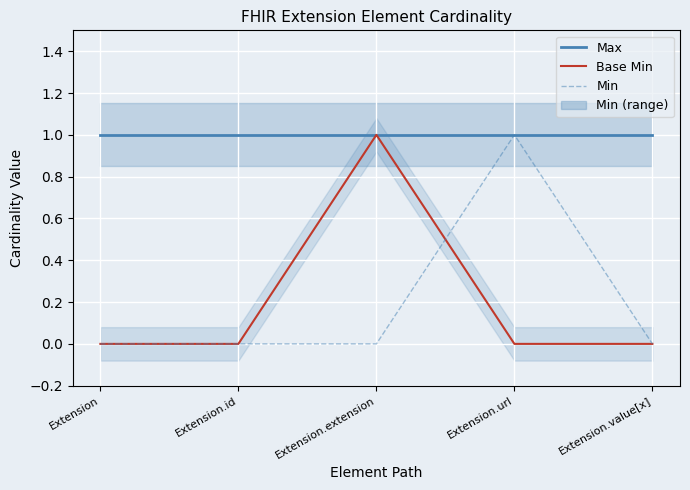

Reading right to left, extract all data points from this chart.

Max: Extension.value[x]=1	Extension.url=1	Extension.extension=1	Extension.id=1	Extension=1
Base Min: Extension.value[x]=0	Extension.url=0	Extension.extension=1	Extension.id=0	Extension=0
Min: Extension.value[x]=0	Extension.url=1	Extension.extension=0	Extension.id=0	Extension=0